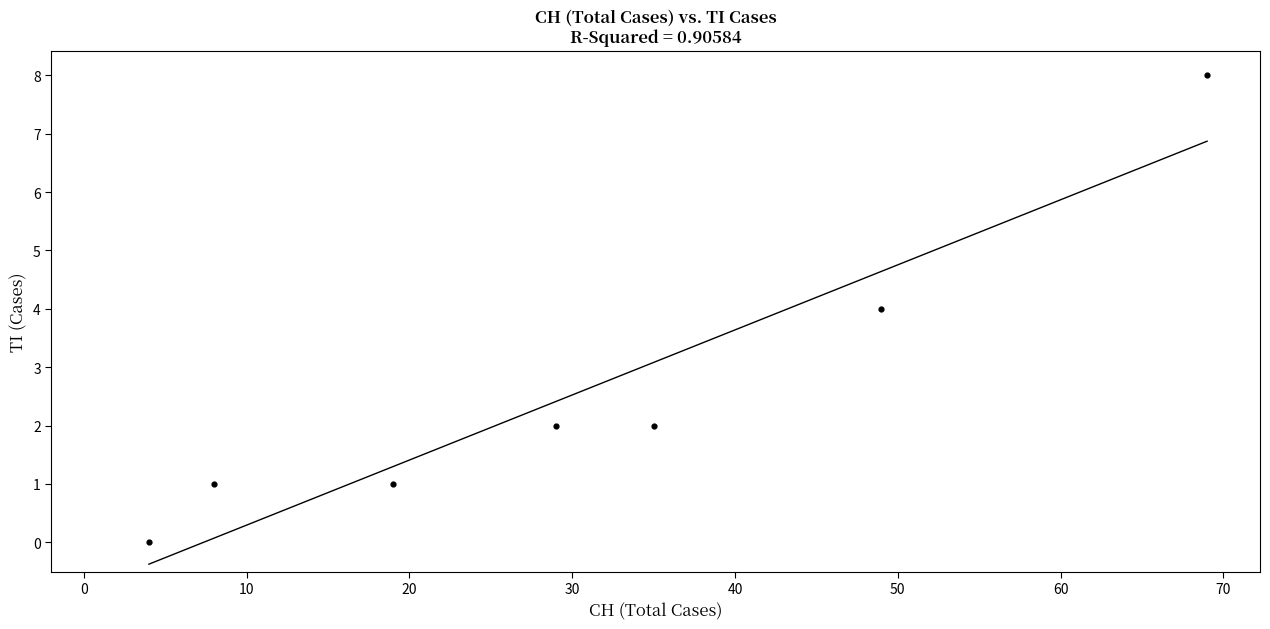

What is the range of X values (max minus min)?

65